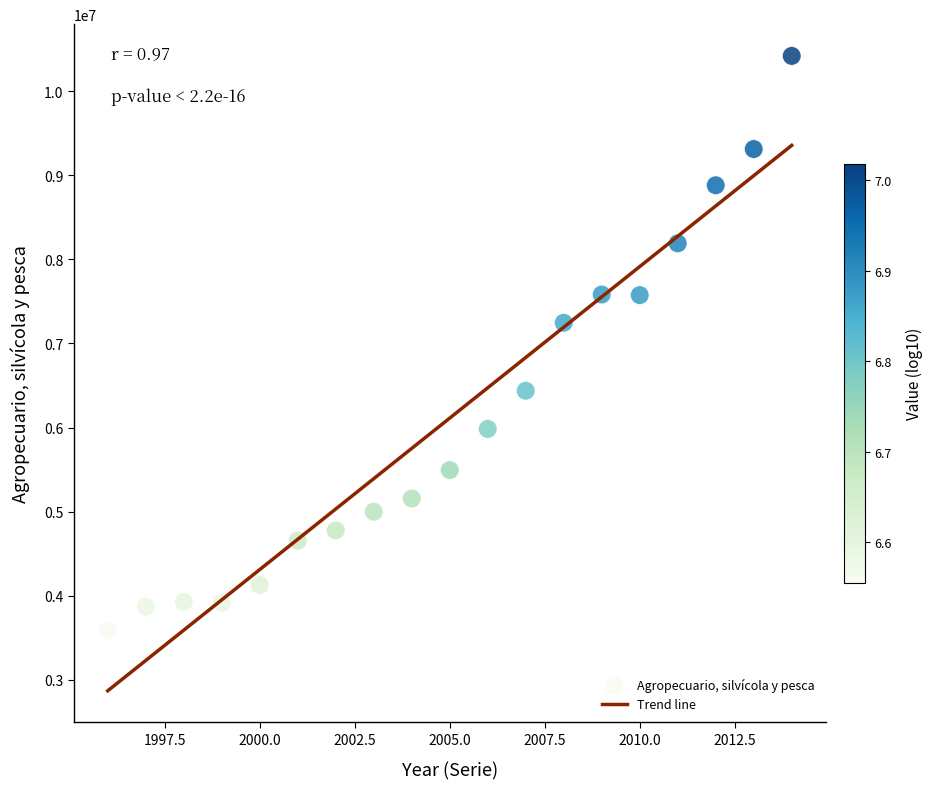

What is the range of X values (max minus min)?

18